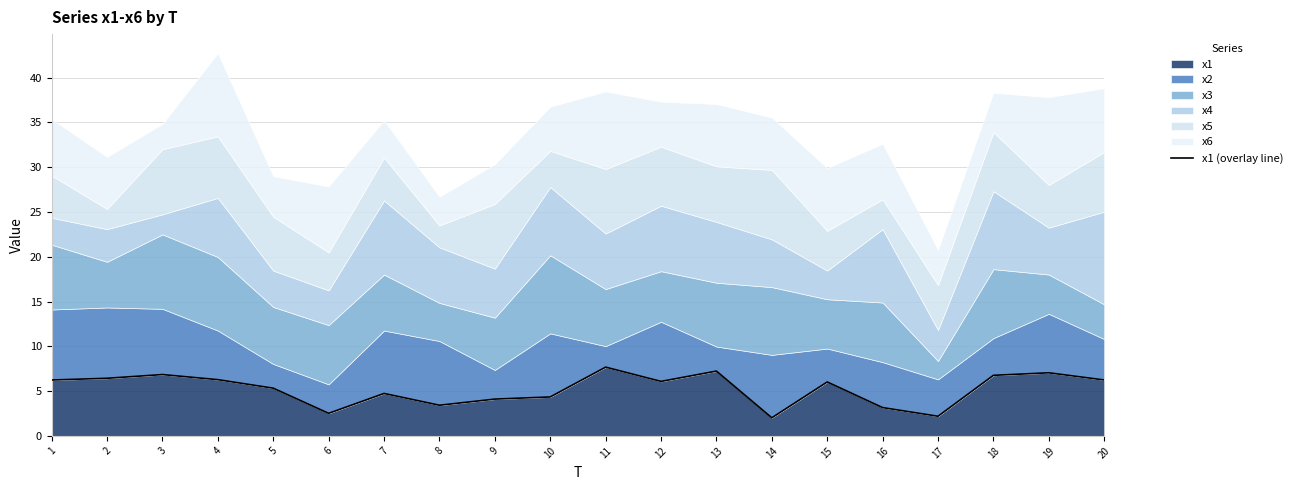

What value does the data have at 8?

3.4